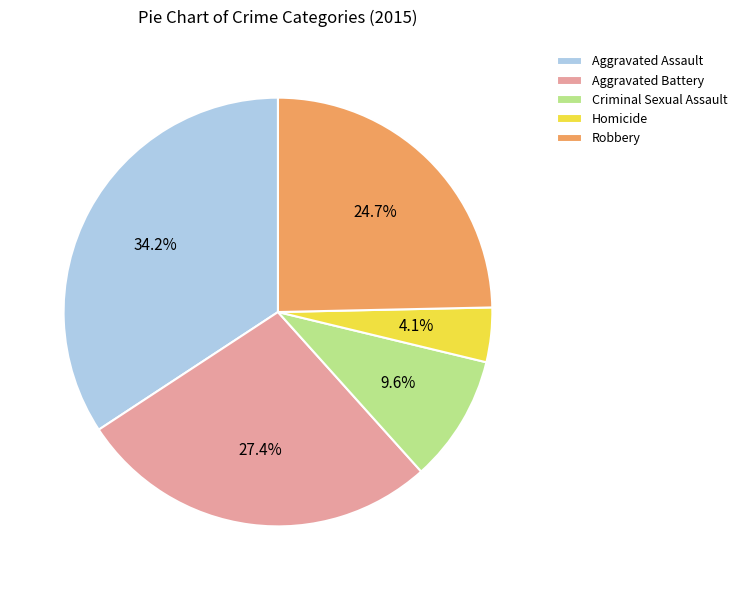

Rank the categories by value from highest to lowest.

Aggravated Assault, Aggravated Battery, Robbery, Criminal Sexual Assault, Homicide